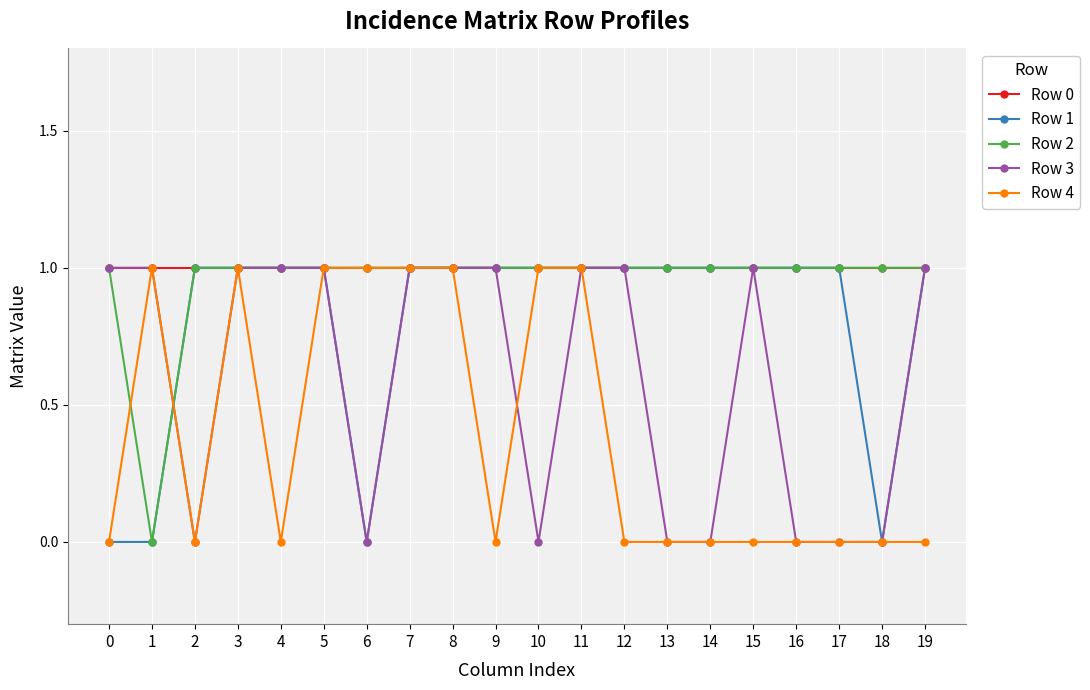

True or false: Row 1 has a value of 0 at 18.

True